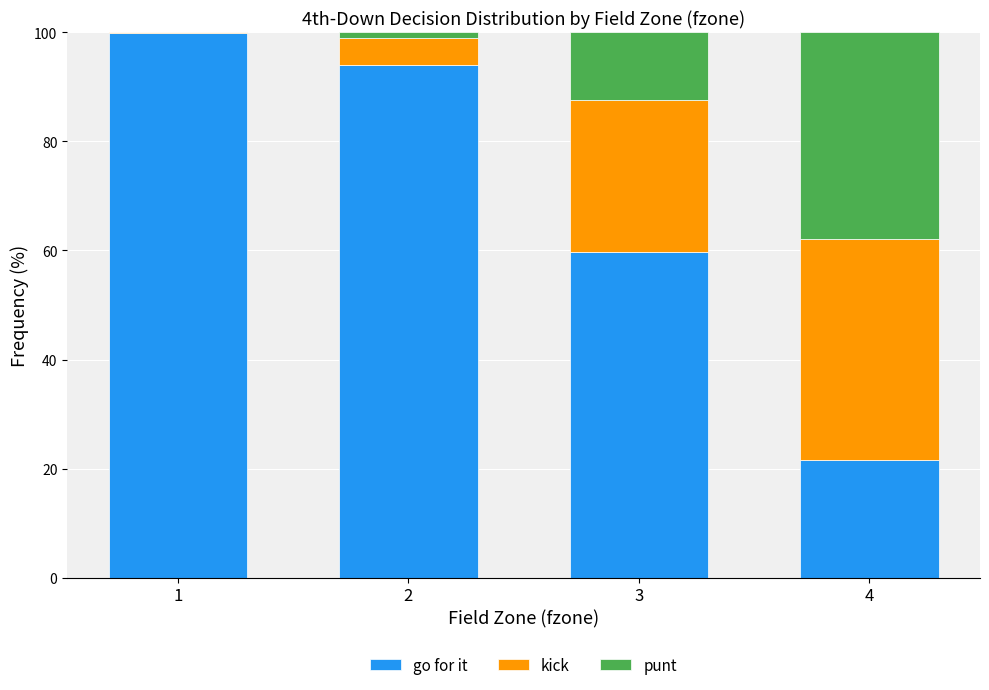

The value of go for it at 3 is 99.4. True or false?

False